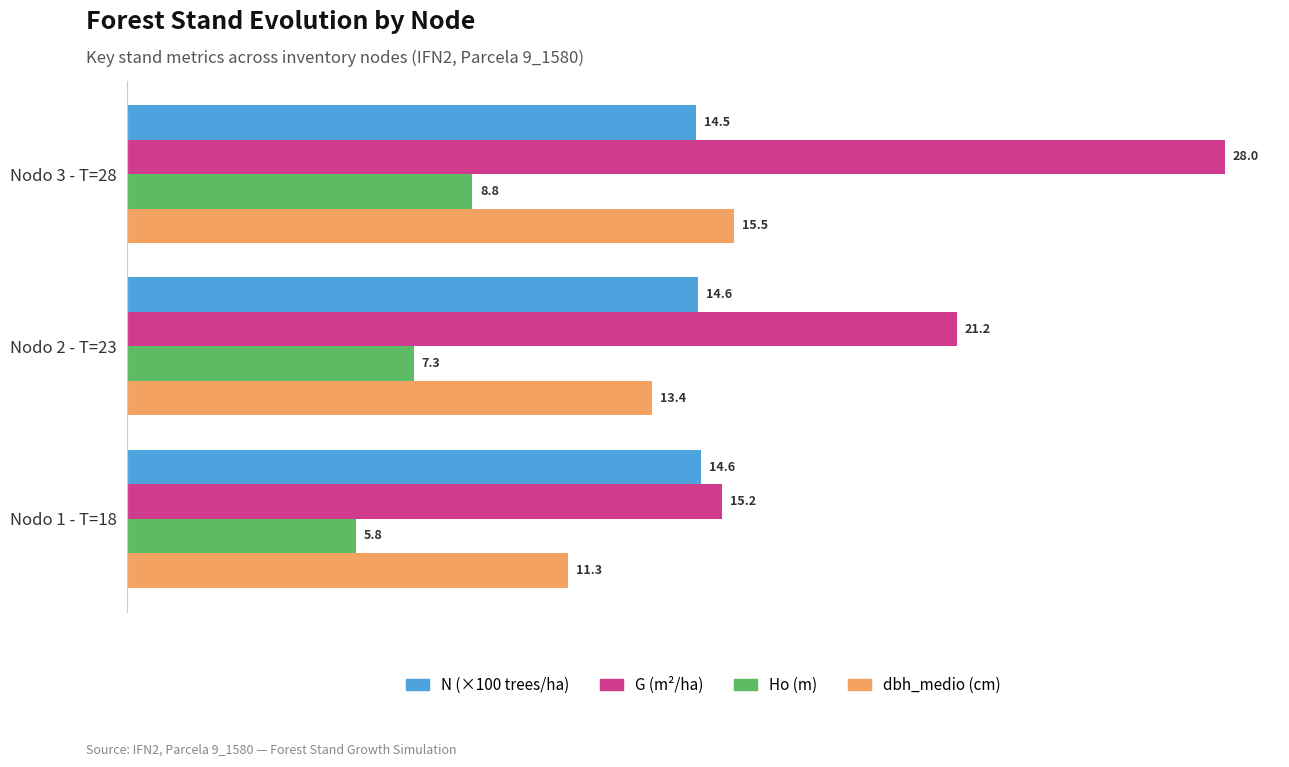

List the labels in order of Ho (m) value, largest first.

Nodo 3 - T=28, Nodo 2 - T=23, Nodo 1 - T=18